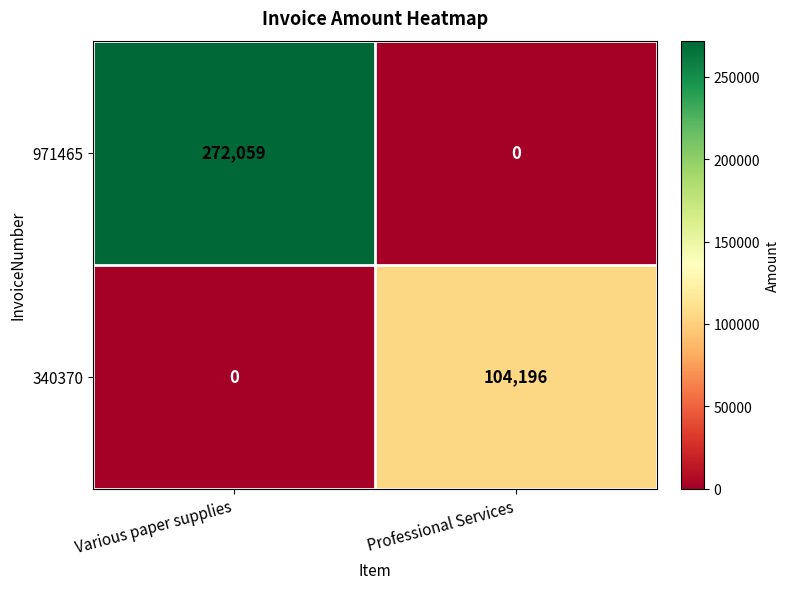

At which label does 971465 reach its minimum?

Professional Services